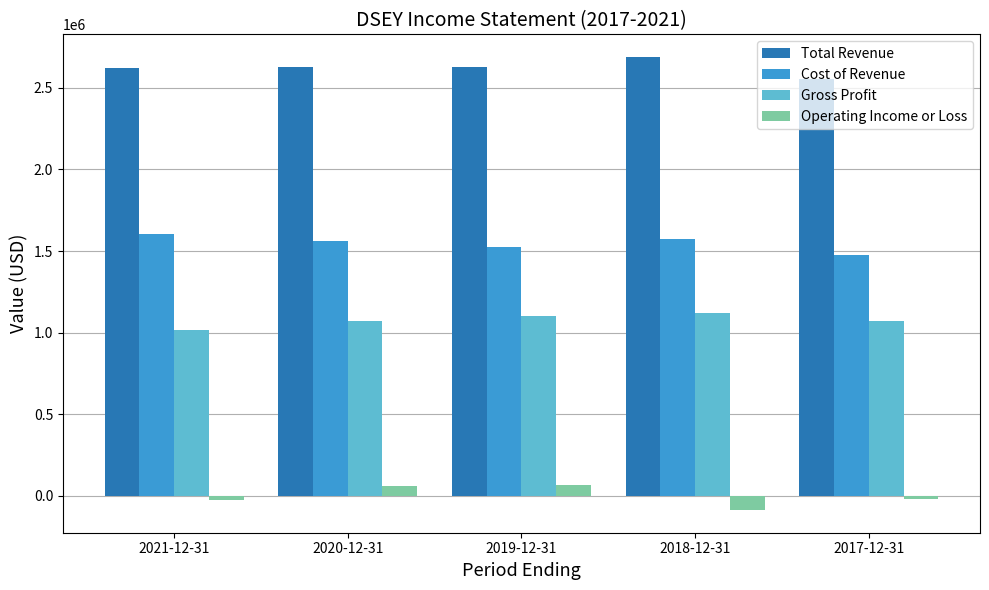

Which series has the largest total across all categories?

Total Revenue